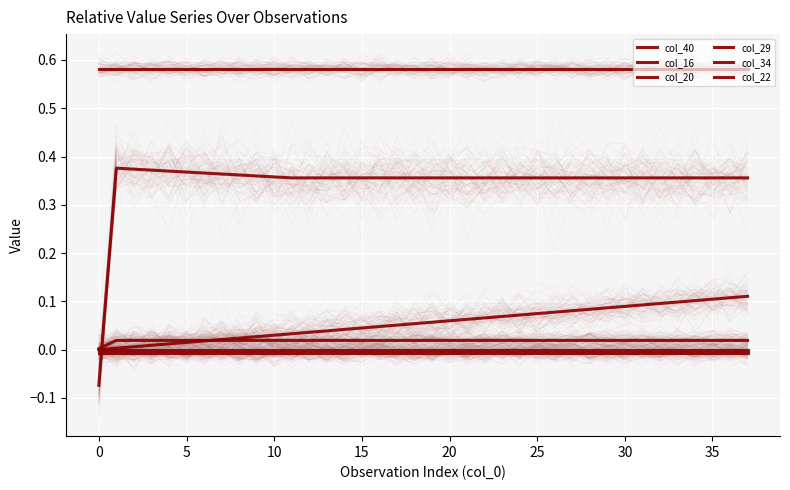

Which series has the widest spread of values?

col_29